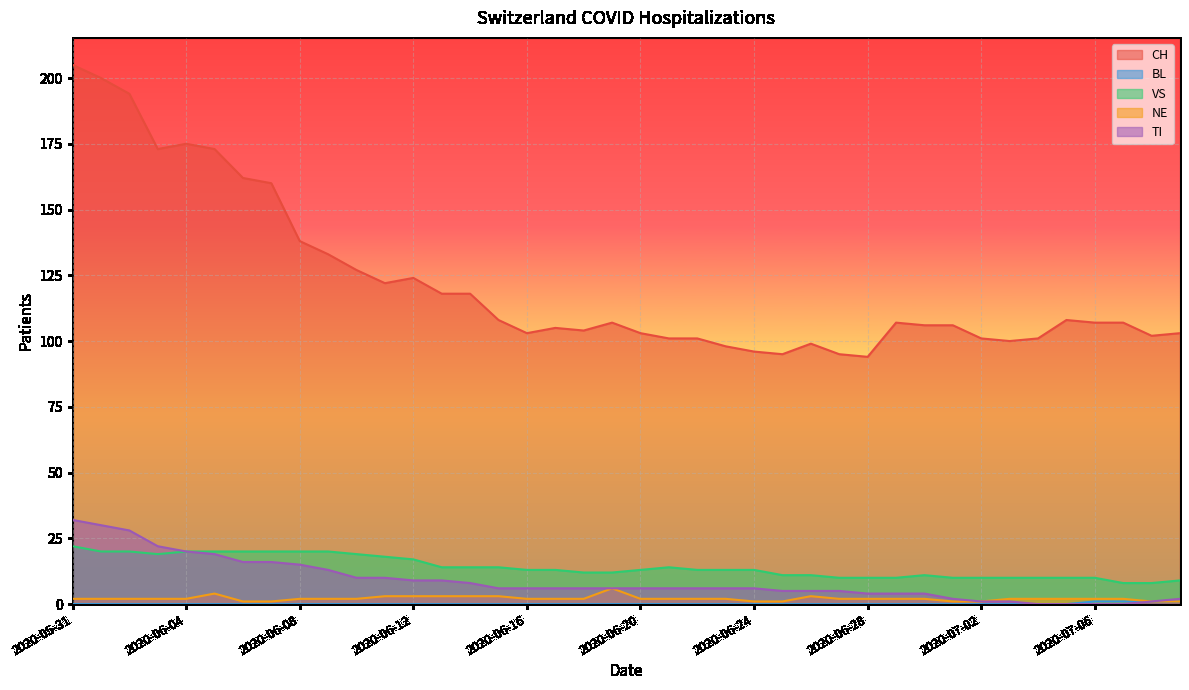

Reading left to right, extract all data points from this chart.

CH: 2020-05-31=205	2020-06-01=200	2020-06-02=194	2020-06-03=173	2020-06-04=175	2020-06-05=173	2020-06-06=162	2020-06-07=160	2020-06-08=138	2020-06-09=133	2020-06-10=127	2020-06-11=122	2020-06-12=124	2020-06-13=118	2020-06-14=118	2020-06-15=108	2020-06-16=103	2020-06-17=105	2020-06-18=104	2020-06-19=107	2020-06-20=103	2020-06-21=101	2020-06-22=101	2020-06-23=98	2020-06-24=96	2020-06-25=95	2020-06-26=99	2020-06-27=95	2020-06-28=94	2020-06-29=107	2020-06-30=106	2020-07-01=106	2020-07-02=101	2020-07-03=100	2020-07-04=101	2020-07-05=108	2020-07-06=107	2020-07-07=107	2020-07-08=102	2020-07-09=103
BL: 2020-05-31=0	2020-06-01=0	2020-06-02=0	2020-06-03=0	2020-06-04=0	2020-06-05=0	2020-06-06=0	2020-06-07=0	2020-06-08=0	2020-06-09=0	2020-06-10=0	2020-06-11=0	2020-06-12=0	2020-06-13=0	2020-06-14=0	2020-06-15=0	2020-06-16=0	2020-06-17=0	2020-06-18=0	2020-06-19=0	2020-06-20=0	2020-06-21=0	2020-06-22=0	2020-06-23=0	2020-06-24=0	2020-06-25=0	2020-06-26=0	2020-06-27=0	2020-06-28=0	2020-06-29=0	2020-06-30=0	2020-07-01=0	2020-07-02=0	2020-07-03=0	2020-07-04=0	2020-07-05=0	2020-07-06=1	2020-07-07=1	2020-07-08=1	2020-07-09=1
VS: 2020-05-31=22	2020-06-01=20	2020-06-02=20	2020-06-03=19	2020-06-04=20	2020-06-05=20	2020-06-06=20	2020-06-07=20	2020-06-08=20	2020-06-09=20	2020-06-10=19	2020-06-11=18	2020-06-12=17	2020-06-13=14	2020-06-14=14	2020-06-15=14	2020-06-16=13	2020-06-17=13	2020-06-18=12	2020-06-19=12	2020-06-20=13	2020-06-21=14	2020-06-22=13	2020-06-23=13	2020-06-24=13	2020-06-25=11	2020-06-26=11	2020-06-27=10	2020-06-28=10	2020-06-29=10	2020-06-30=11	2020-07-01=10	2020-07-02=10	2020-07-03=10	2020-07-04=10	2020-07-05=10	2020-07-06=10	2020-07-07=8	2020-07-08=8	2020-07-09=9
NE: 2020-05-31=2	2020-06-01=2	2020-06-02=2	2020-06-03=2	2020-06-04=2	2020-06-05=4	2020-06-06=1	2020-06-07=1	2020-06-08=2	2020-06-09=2	2020-06-10=2	2020-06-11=3	2020-06-12=3	2020-06-13=3	2020-06-14=3	2020-06-15=3	2020-06-16=2	2020-06-17=2	2020-06-18=2	2020-06-19=6	2020-06-20=2	2020-06-21=2	2020-06-22=2	2020-06-23=2	2020-06-24=1	2020-06-25=1	2020-06-26=3	2020-06-27=2	2020-06-28=2	2020-06-29=2	2020-06-30=2	2020-07-01=1	2020-07-02=1	2020-07-03=2	2020-07-04=2	2020-07-05=2	2020-07-06=2	2020-07-07=2	2020-07-08=1	2020-07-09=1
TI: 2020-05-31=32	2020-06-01=30	2020-06-02=28	2020-06-03=22	2020-06-04=20	2020-06-05=19	2020-06-06=16	2020-06-07=16	2020-06-08=15	2020-06-09=13	2020-06-10=10	2020-06-11=10	2020-06-12=9	2020-06-13=9	2020-06-14=8	2020-06-15=6	2020-06-16=6	2020-06-17=6	2020-06-18=6	2020-06-19=6	2020-06-20=6	2020-06-21=6	2020-06-22=6	2020-06-23=6	2020-06-24=6	2020-06-25=5	2020-06-26=5	2020-06-27=5	2020-06-28=4	2020-06-29=4	2020-06-30=4	2020-07-01=2	2020-07-02=1	2020-07-03=1	2020-07-04=0	2020-07-05=0	2020-07-06=0	2020-07-07=0	2020-07-08=1	2020-07-09=2